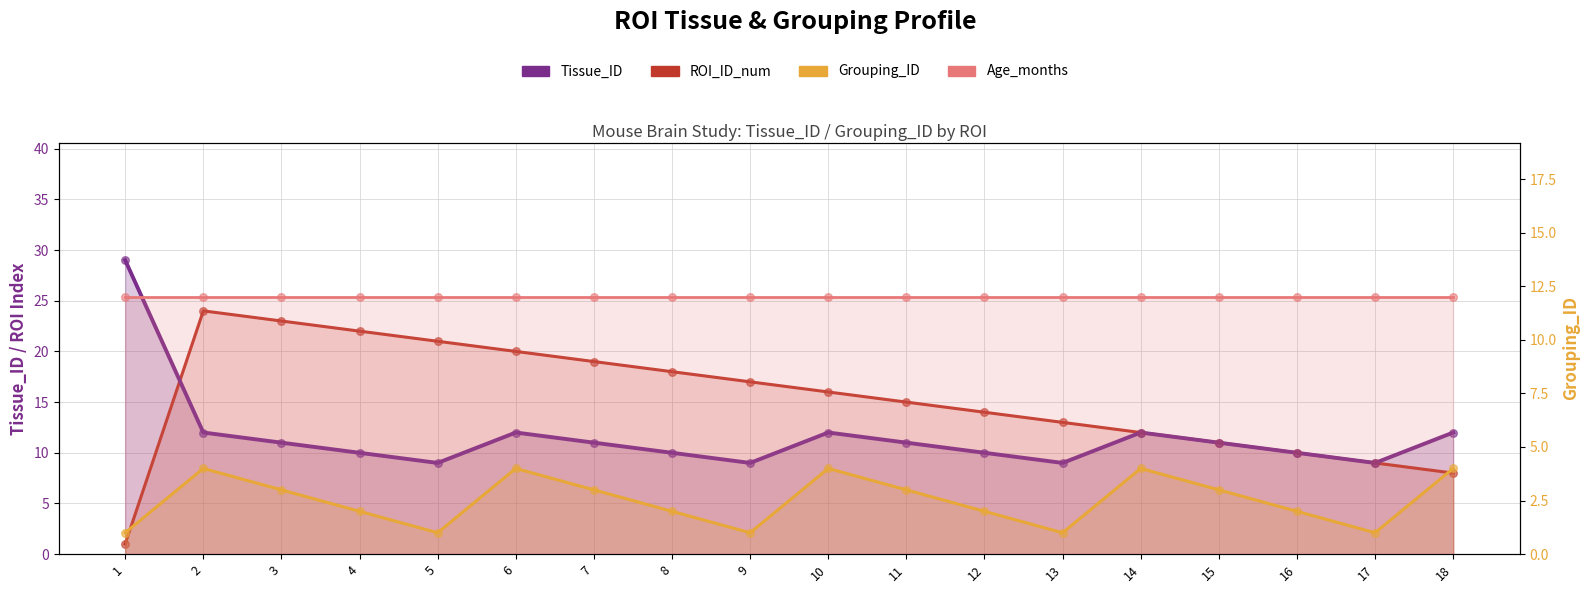

Which series has the largest total across all categories?

ROI_ID_num